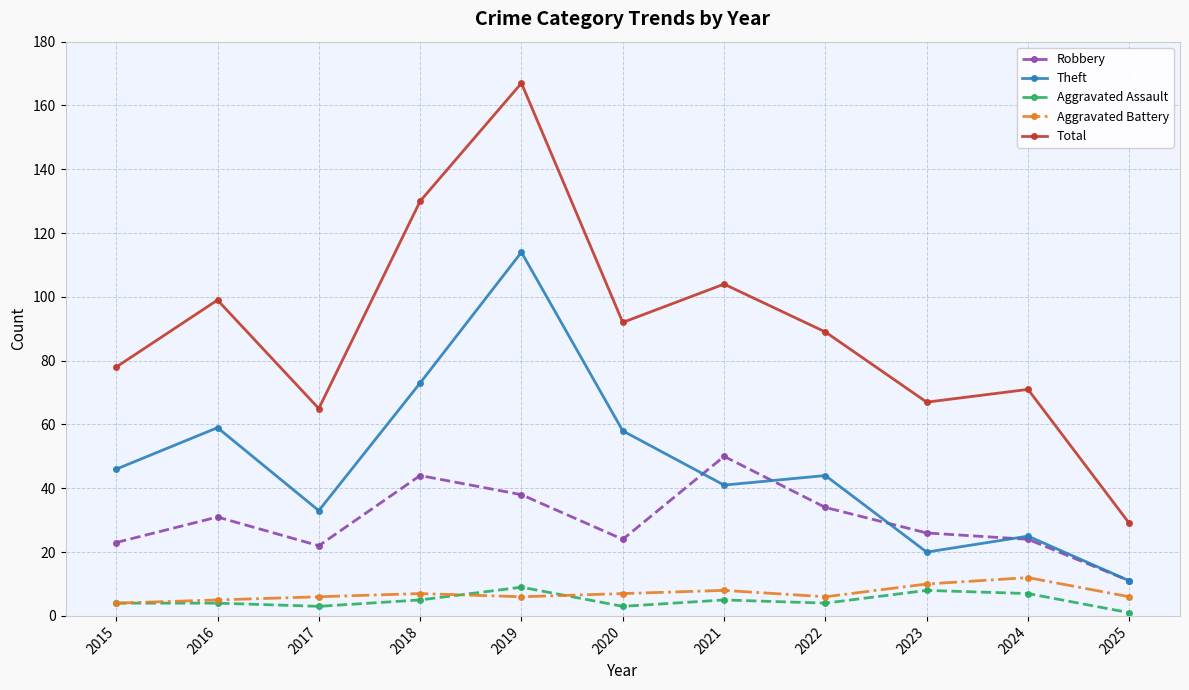

Where is the first local maximum for Theft?

2016